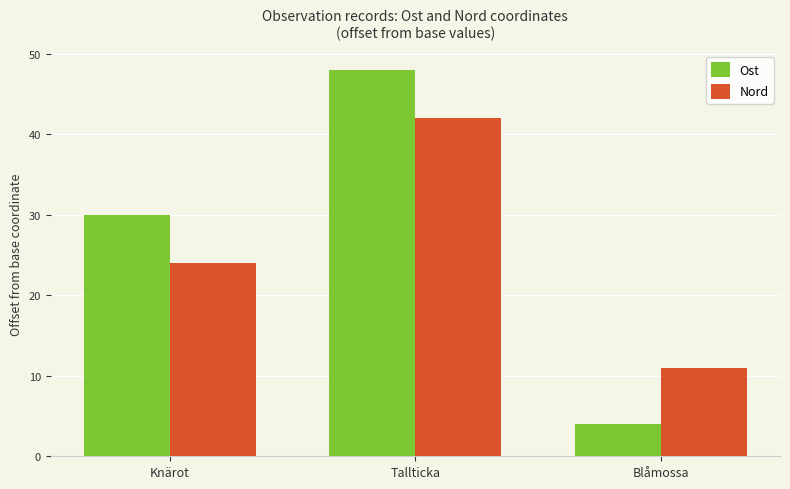

Reading right to left, list all the values displayed in this chart.

Ost: Blåmossa=4	Tallticka=48	Knärot=30
Nord: Blåmossa=11	Tallticka=42	Knärot=24